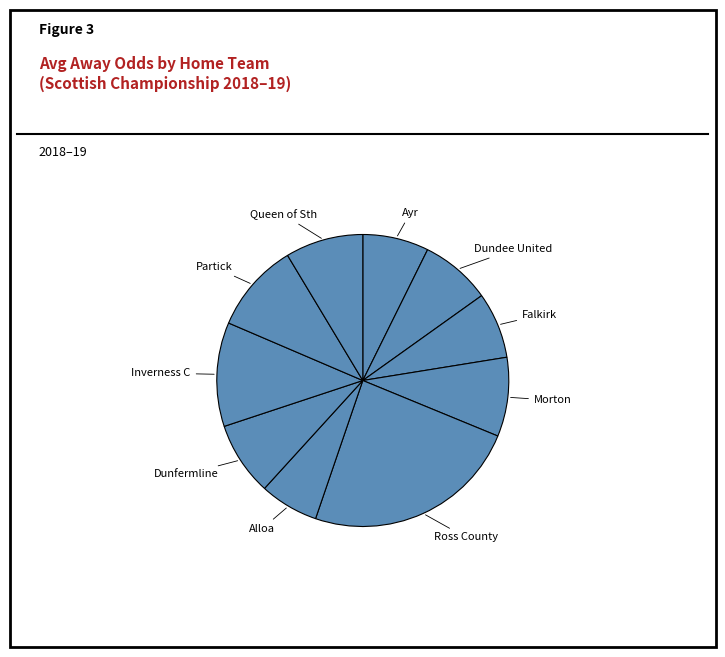

Between Dundee United and Alloa, which is larger?

Dundee United